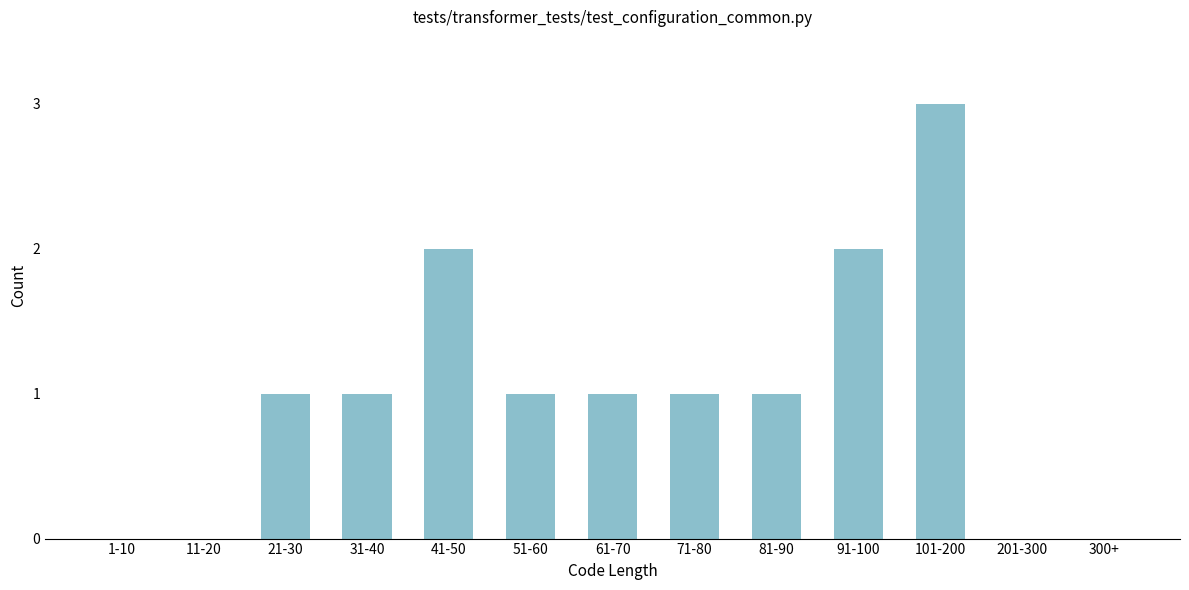

Reading left to right, list all the values displayed in this chart.

1-10=0	11-20=0	21-30=1	31-40=1	41-50=2	51-60=1	61-70=1	71-80=1	81-90=1	91-100=2	101-200=3	201-300=0	300+=0